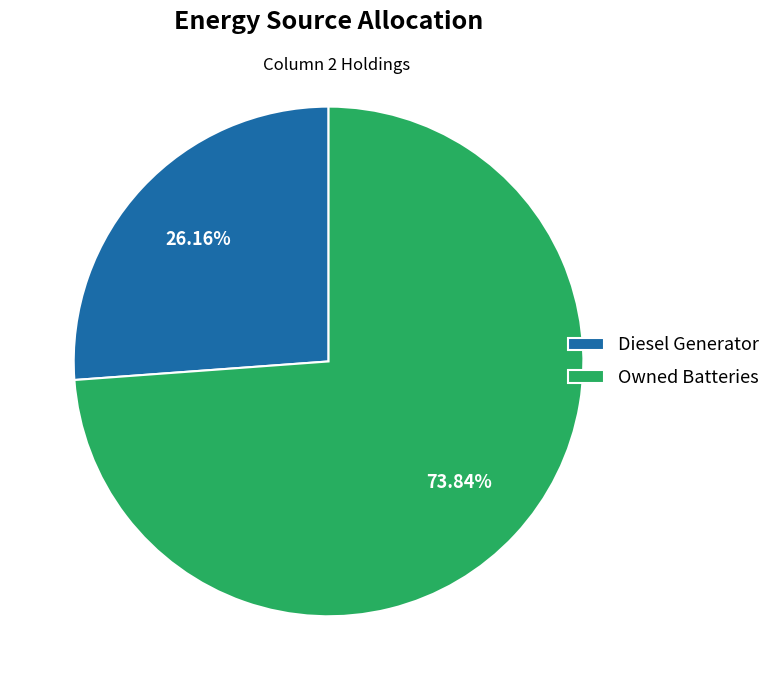

How much of the chart is everything except Owned Batteries?

26.2%